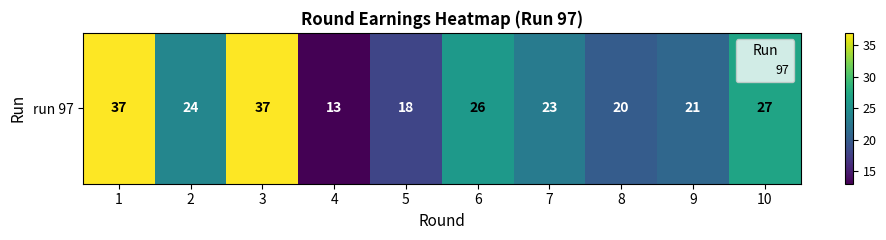

Is it true that the value at 4 is 21?

False